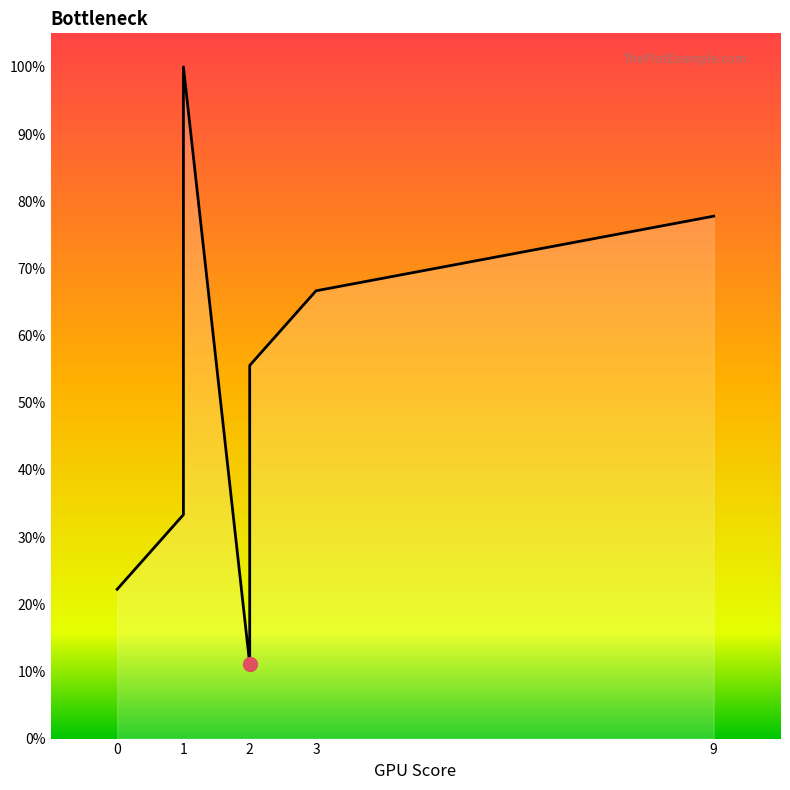

Approximately how many times larger is the value at 0 compared to 2?

0.4